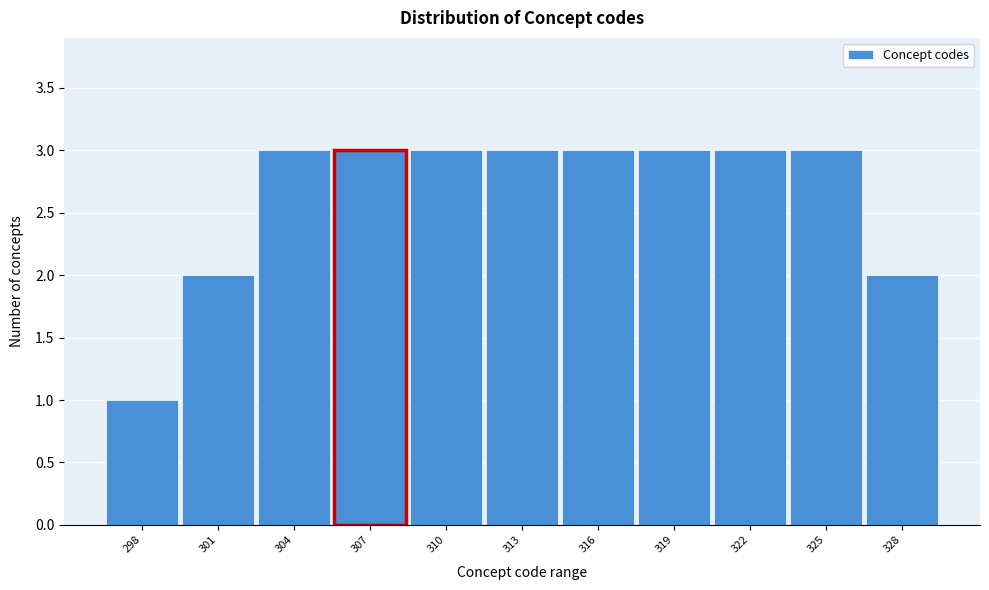

Reading left to right, extract all data points from this chart.

298=1	301=2	304=3	307=3	310=3	313=3	316=3	319=3	322=3	325=3	328=2